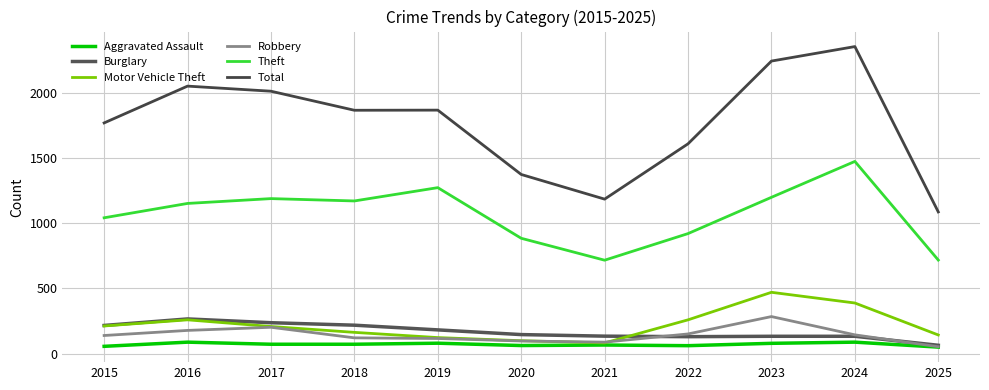

Which series changed the most between 2017 and 2020?

Total